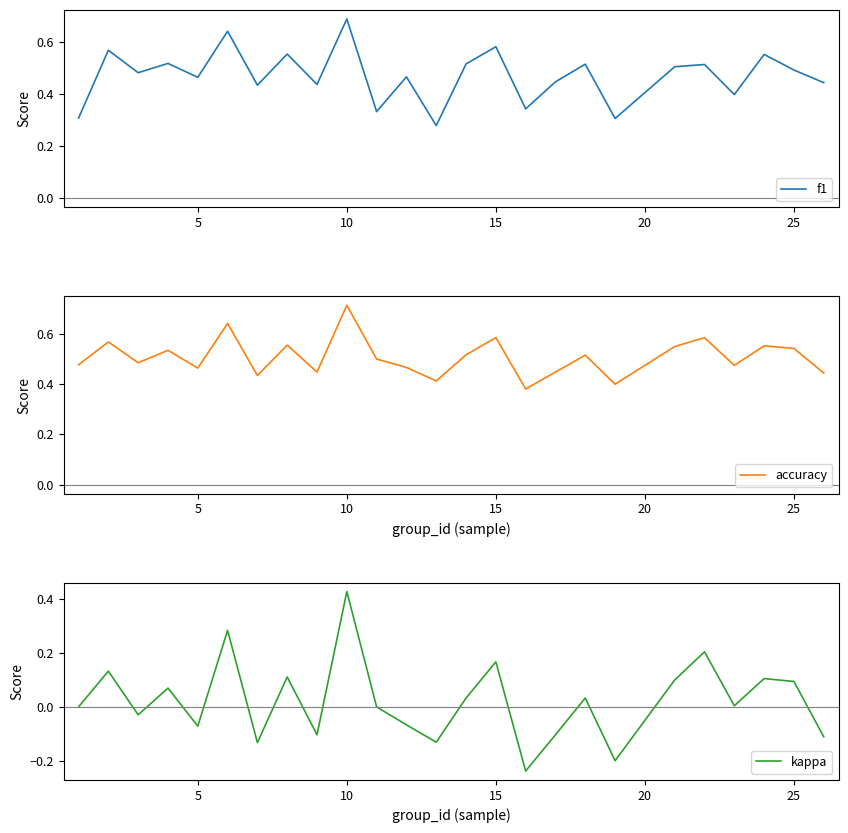

At which label does f1 reach its peak?

10